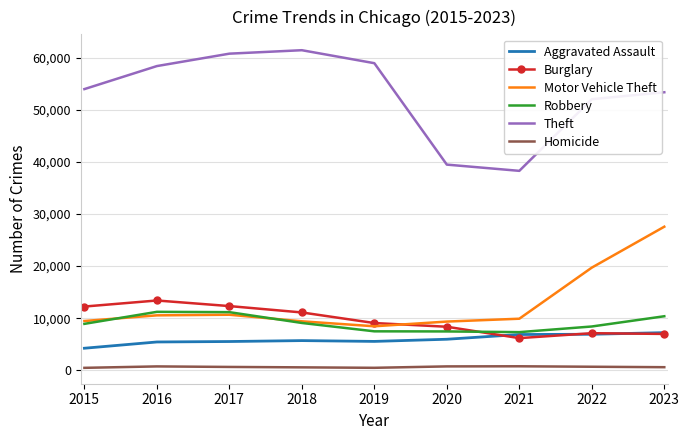

What is the difference between the highest and lowest values at 2022?

51367